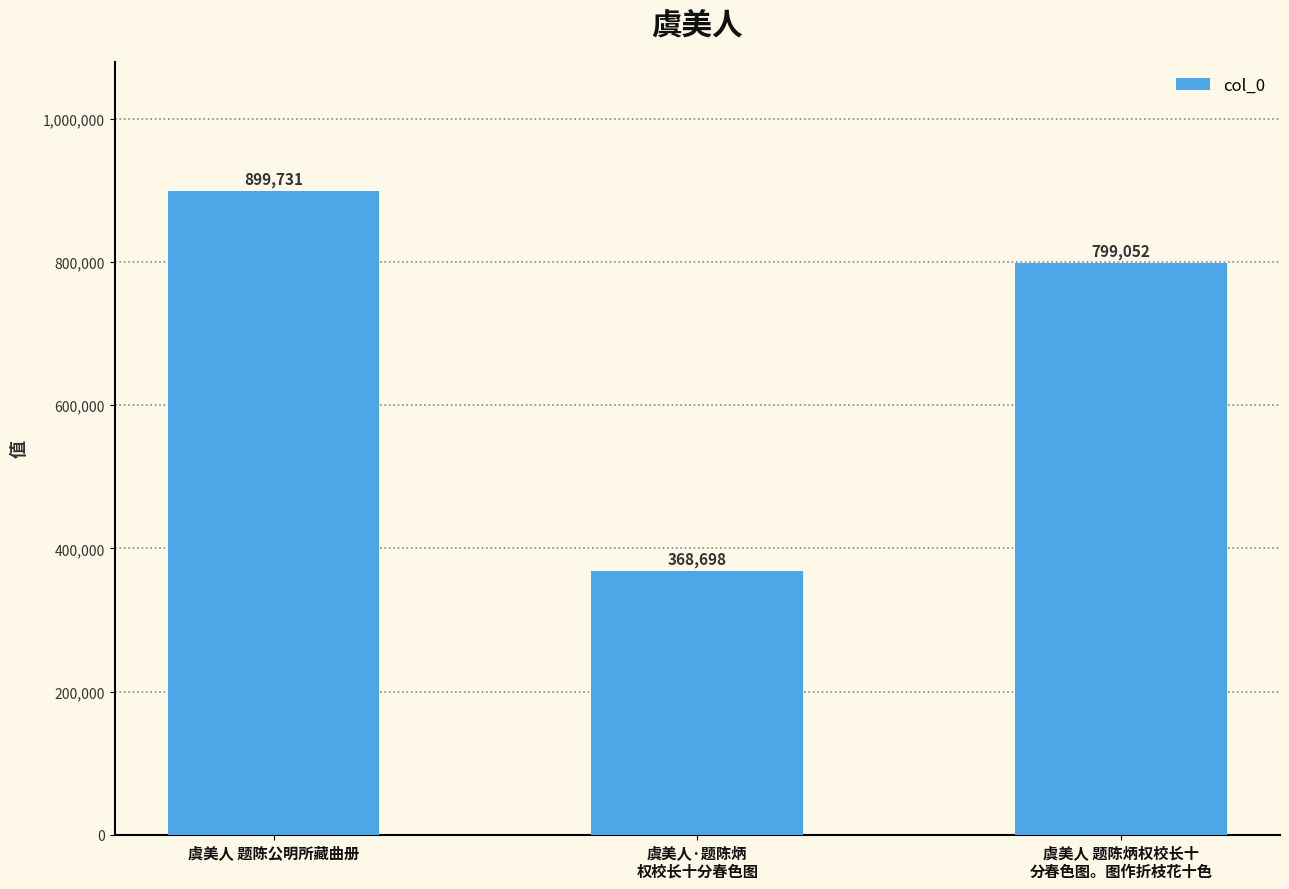

Reading left to right, what are all the values shown in this chart?

虞美人 题陈公明所藏曲册=899731	虞美人·题陈炳
权校长十分春色图=368698	虞美人 题陈炳权校长十
分春色图。图作折枝花十色=799052